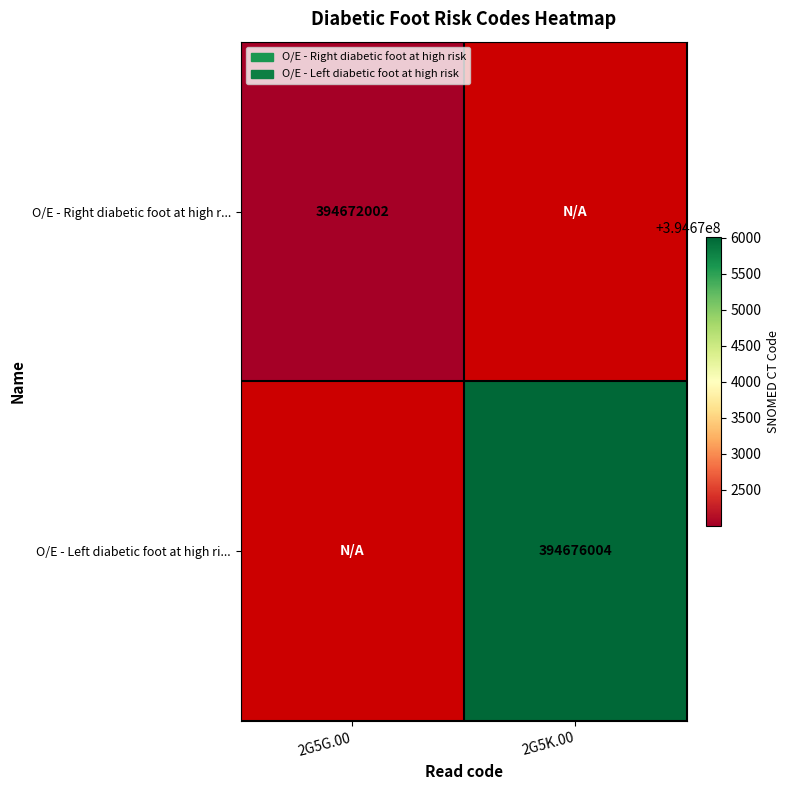

The value of O/E - Right diabetic foot at high r... at 2G5G.00 is 646861211. True or false?

False